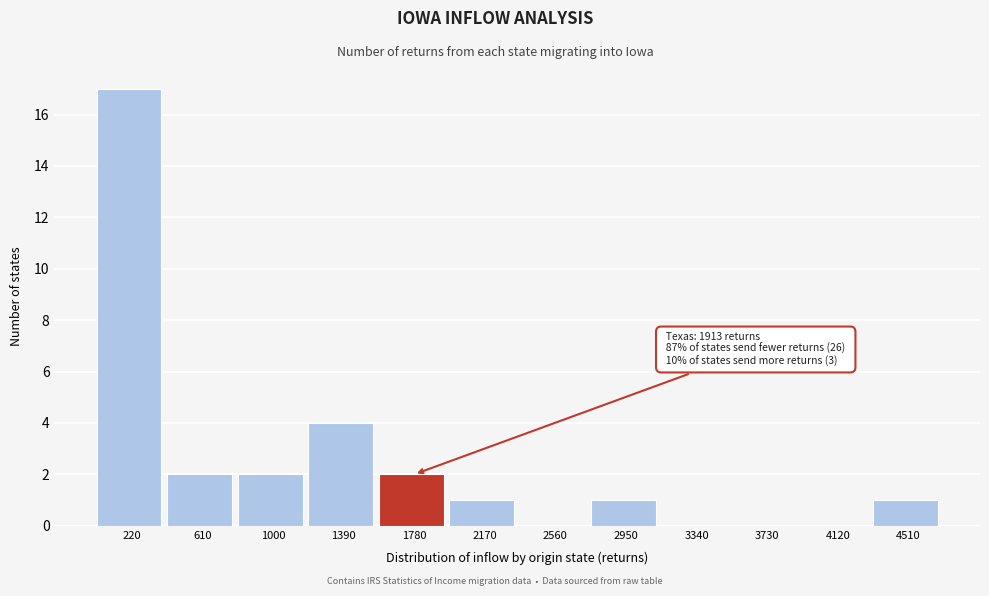

Reading left to right, transcribe all the data shown in this chart.

220=17	610=2	1000=2	1390=4	1780=2	2170=1	2560=0	2950=1	3340=0	3730=0	4120=0	4510=1